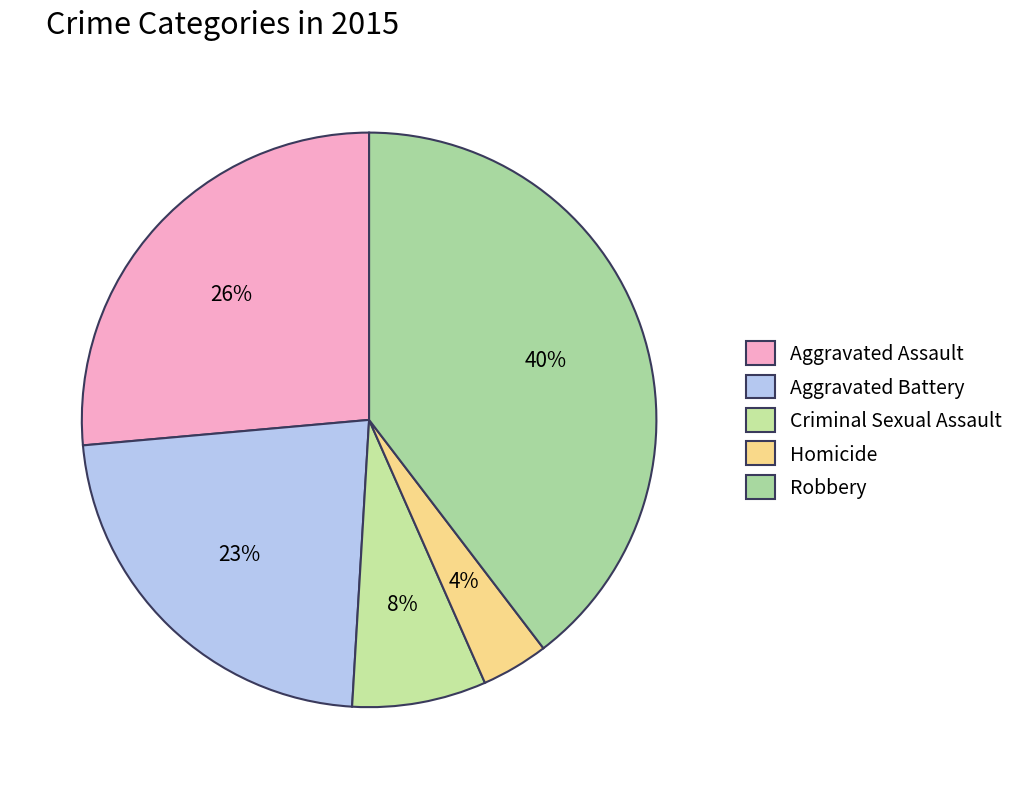

Is it true that Homicide is 4% of the pie?

True